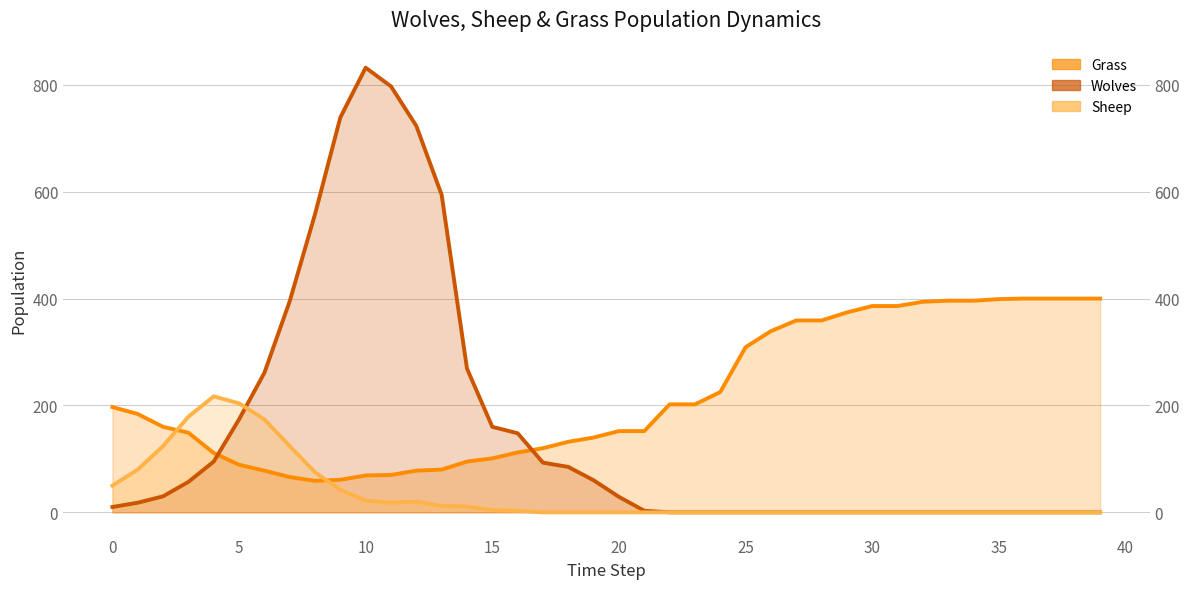

At which label does Wolves reach its minimum?

22